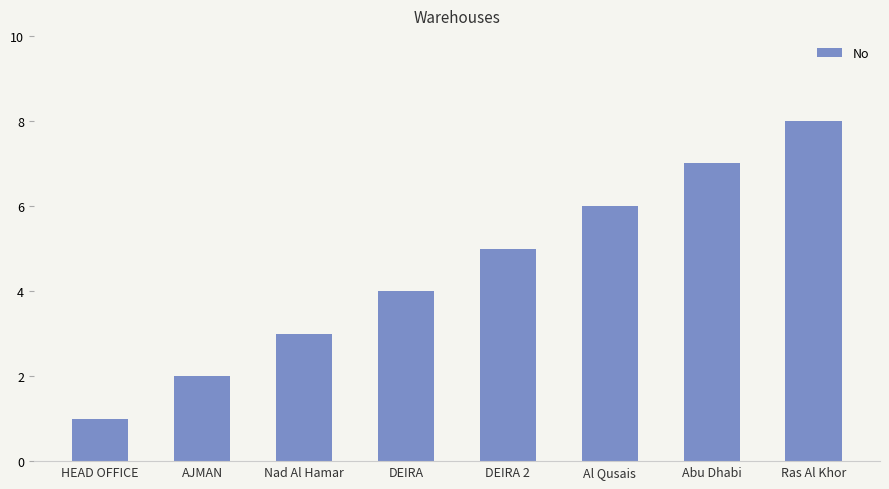

Rank the categories by value from lowest to highest.

HEAD OFFICE, AJMAN, Nad Al Hamar, DEIRA, DEIRA 2, Al Qusais, Abu Dhabi, Ras Al Khor